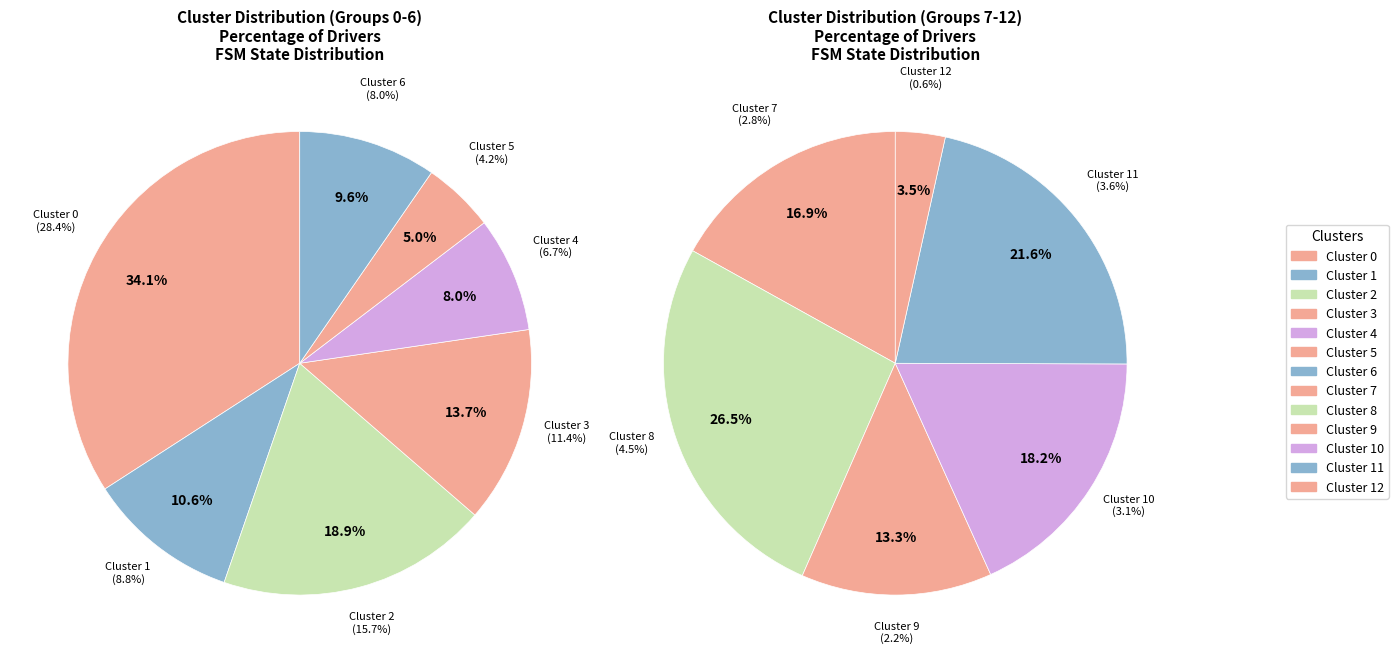

Rank the categories by value from highest to lowest.

Cluster 0, Cluster 2, Cluster 3, Cluster 1, Cluster 6, Cluster 4, Cluster 8, Cluster 5, Cluster 11, Cluster 10, Cluster 7, Cluster 9, Cluster 12